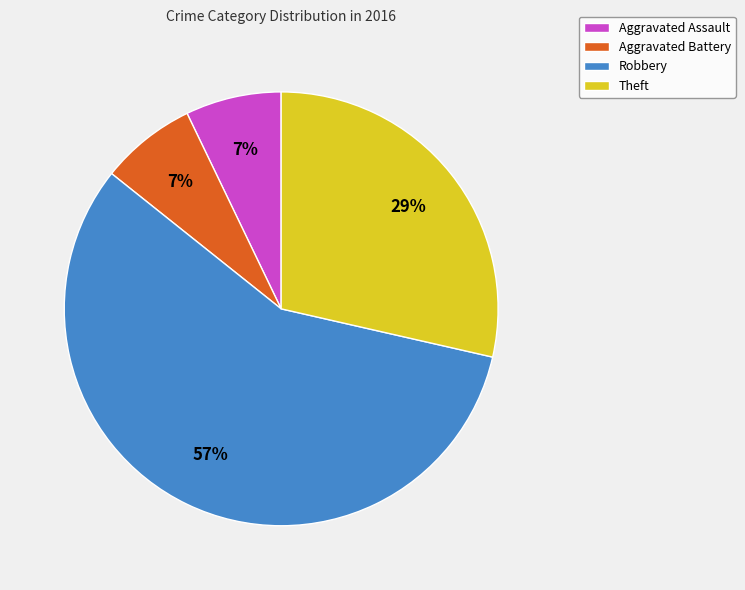

To the nearest percent, what portion does Aggravated Battery represent?

7%